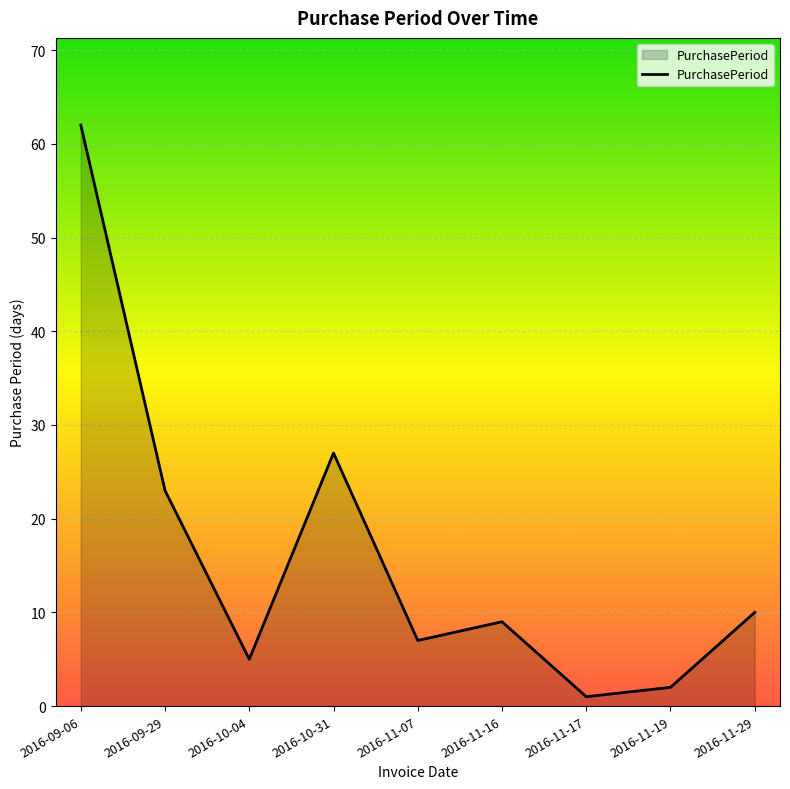

At which label is the value closest to 31?

2016-10-31